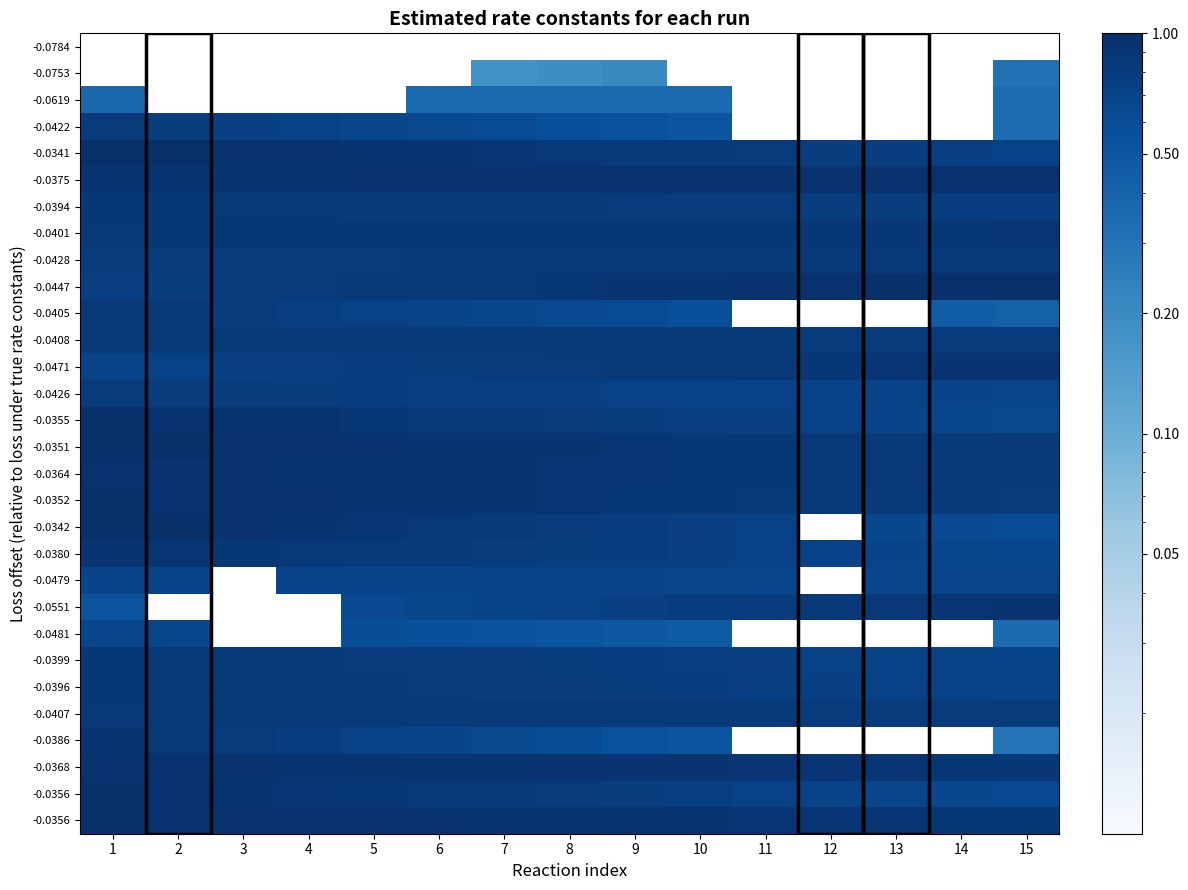

Count the number of data series in this chart.

30